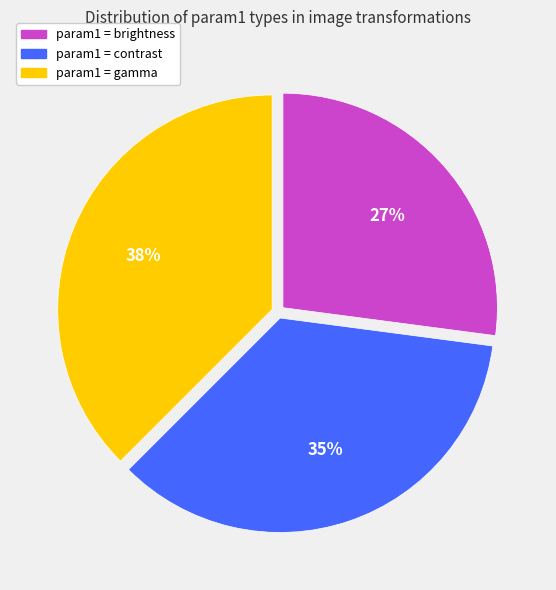

Is there any slice that represents more than half of the pie?

No